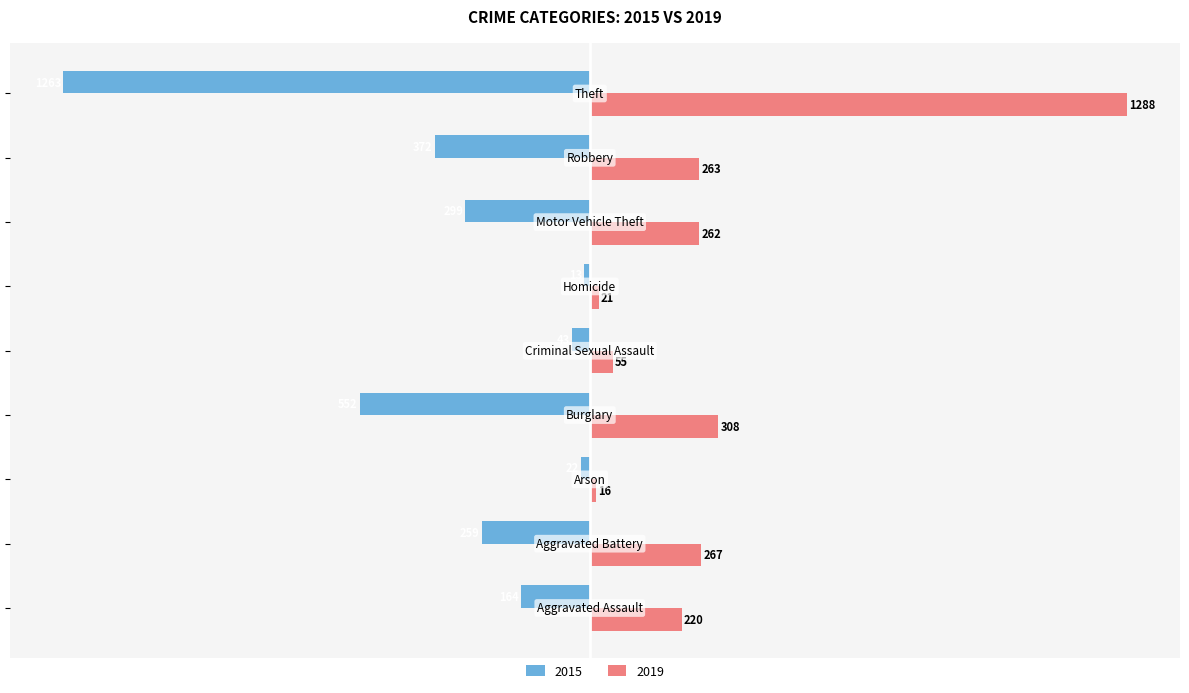

List the series in order of their peak value, lowest first.

2015, 2019